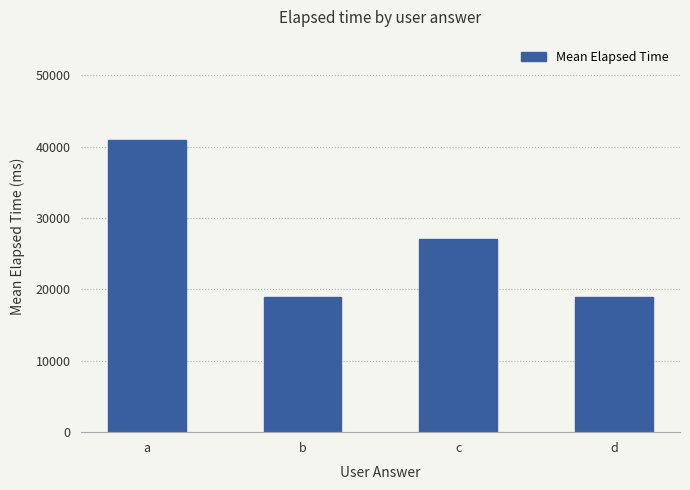

Does the chart contain stacked bars?

No